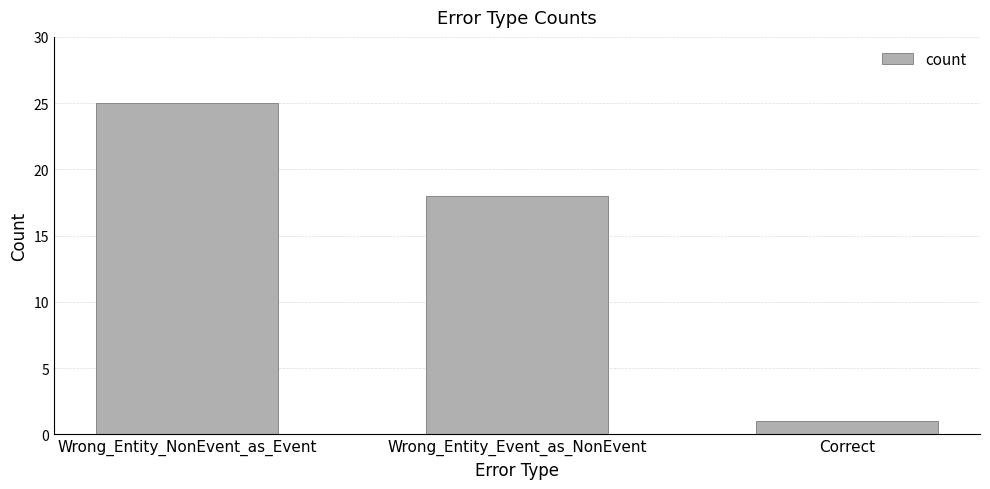

Reading left to right, what are all the values shown in this chart?

25	18	1